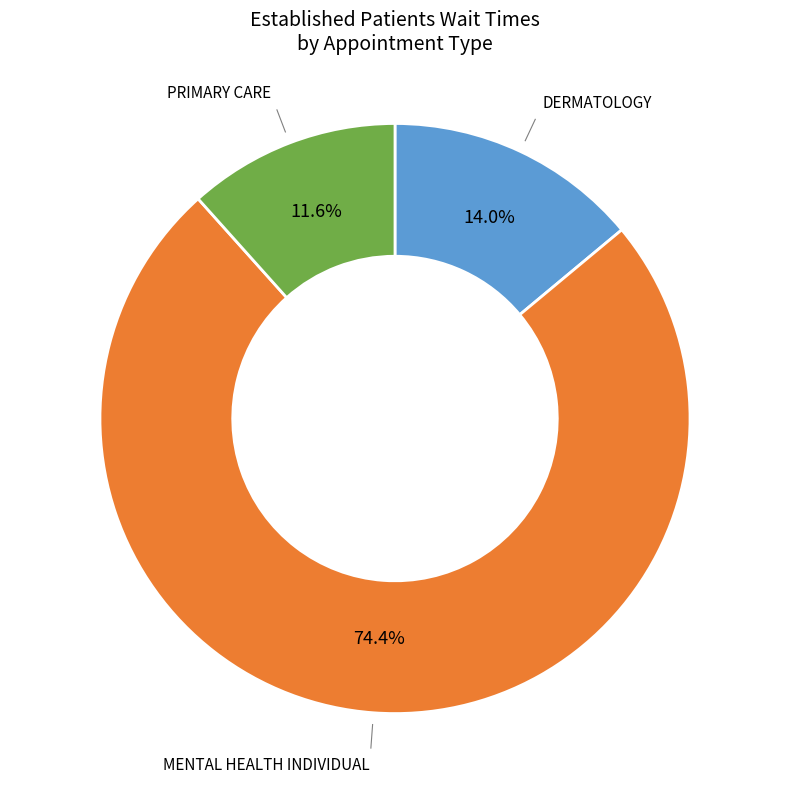

Is there a majority slice in this chart?

Yes